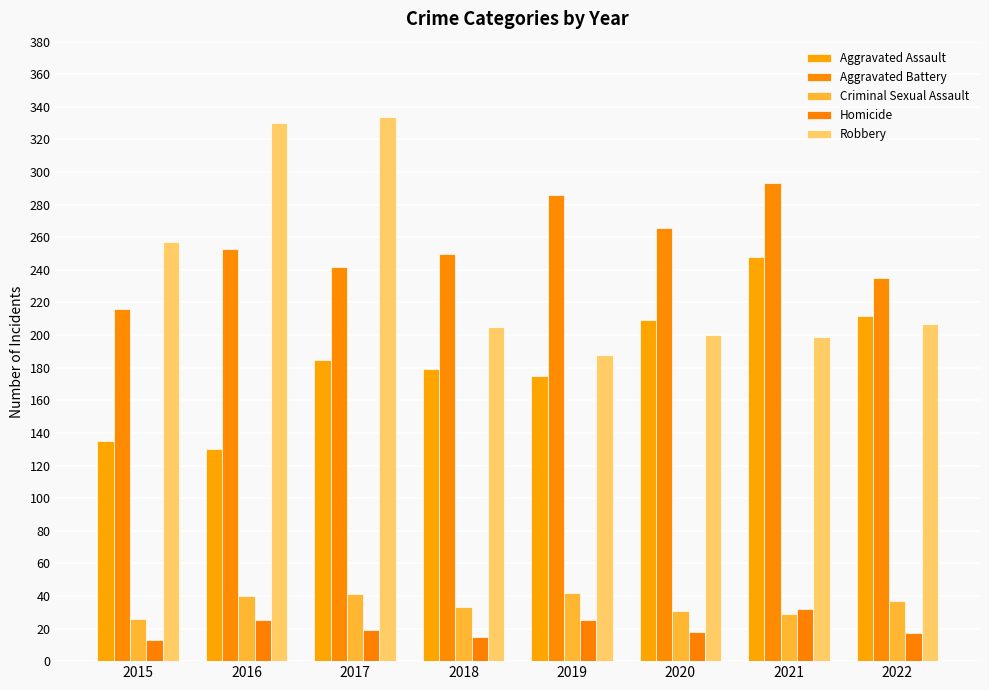

Between 2015 and 2016, which is larger?

2015